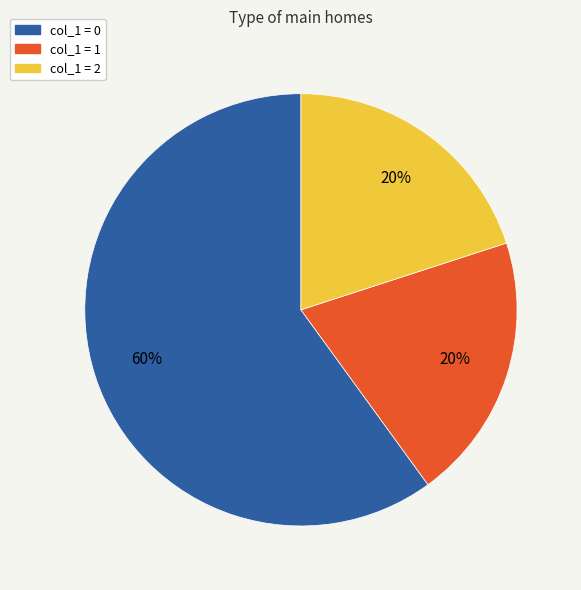

Count the number of slices in the pie.

3